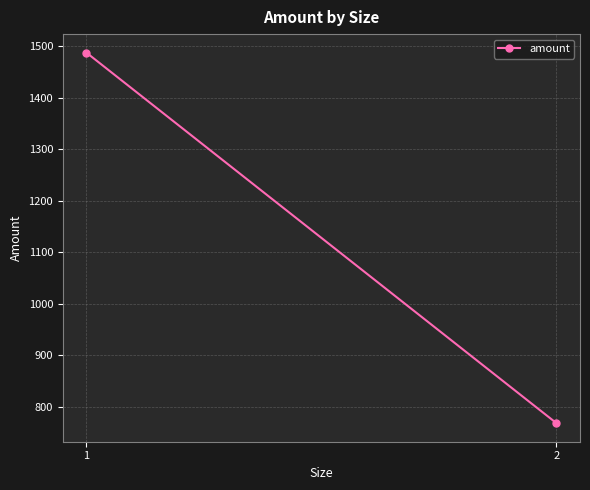

Reading left to right, transcribe all the data shown in this chart.

1488	768